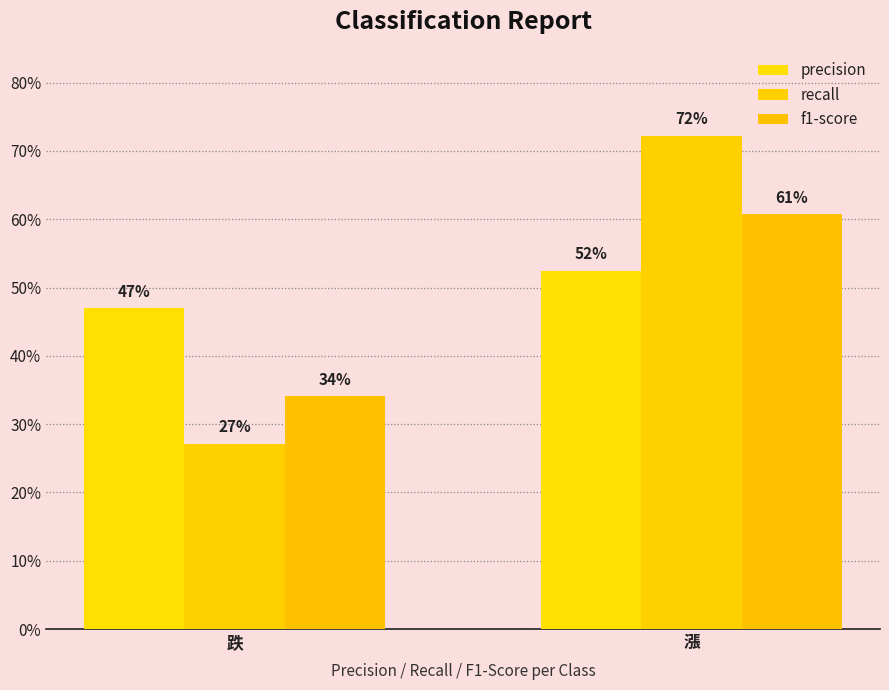

Is it true that f1-score equals 0.6 at 漲?

True